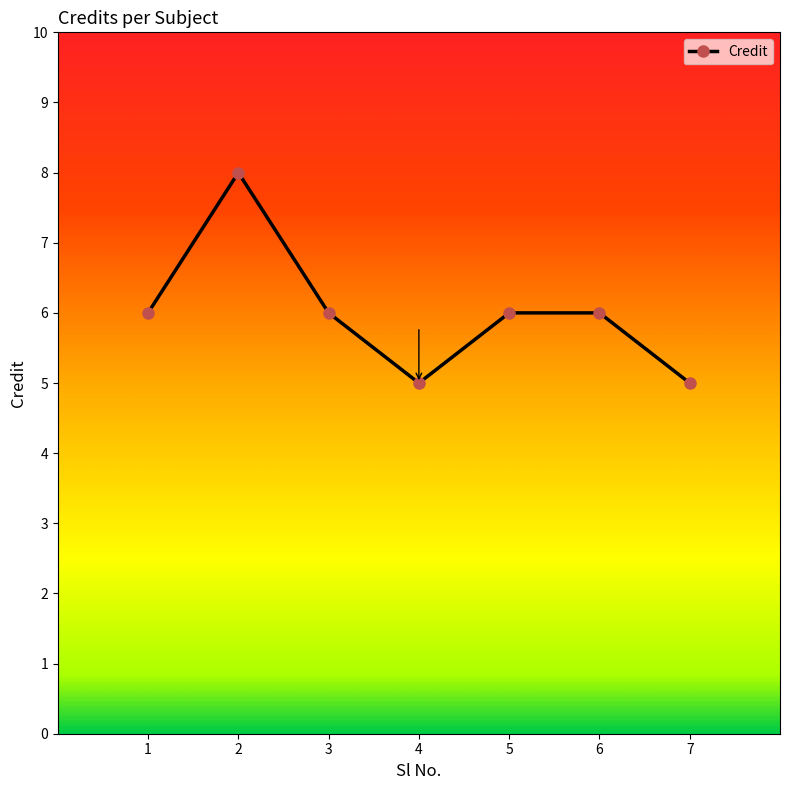

Where is the first local minimum?

4